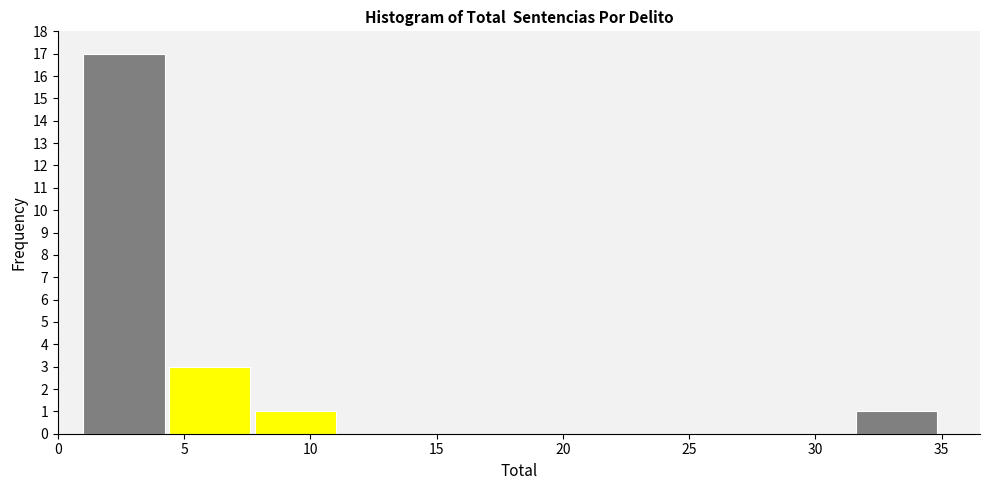

Over which range of the x-axis is the bar tallest?

1.0 to 4.4